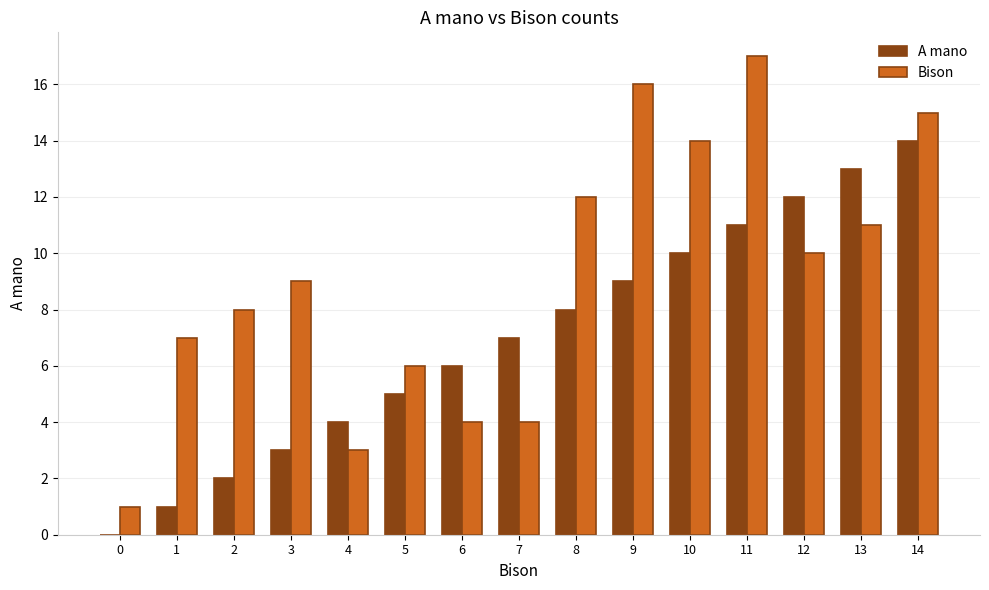

Which series changed the most between 2 and 10?

A mano